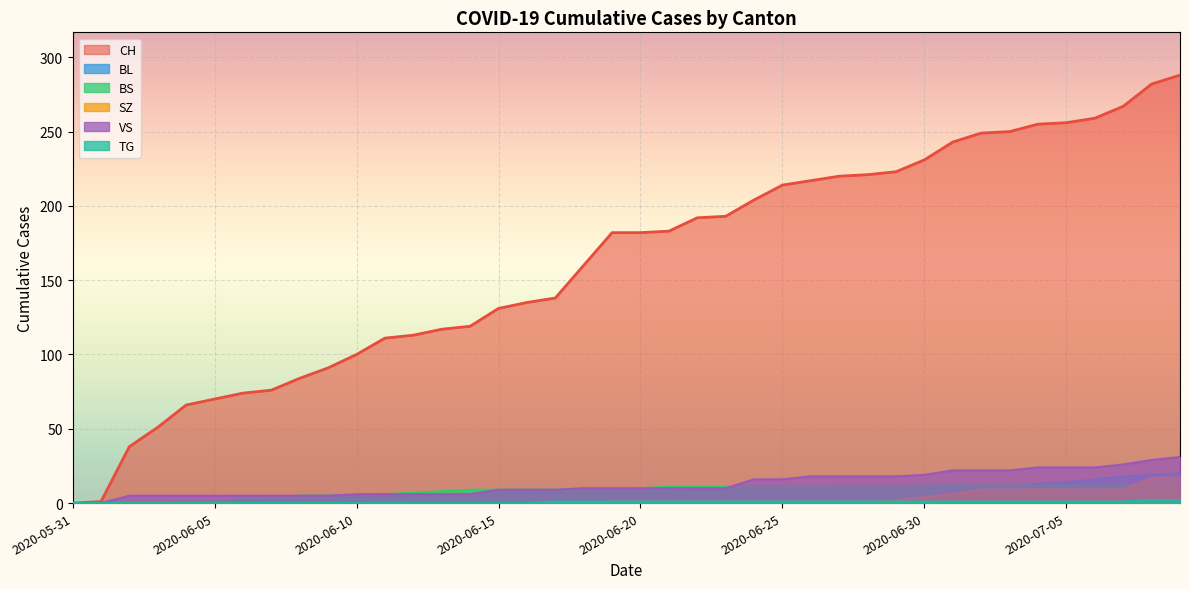

What are all the series names shown in the legend?

CH, BL, BS, SZ, VS, TG